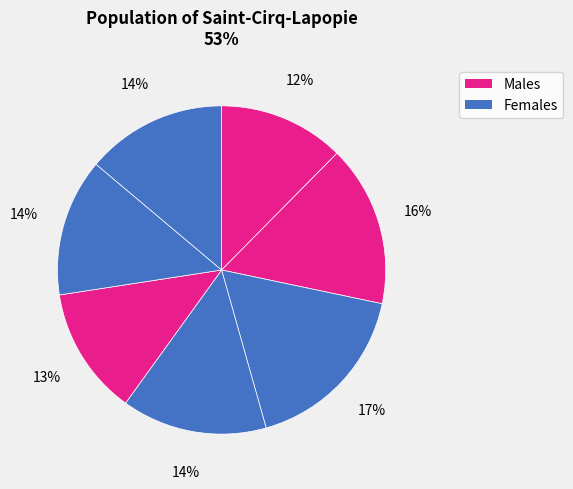

Rank the categories by value from highest to lowest.

2, 1, 3, 6, 5, 4, 0